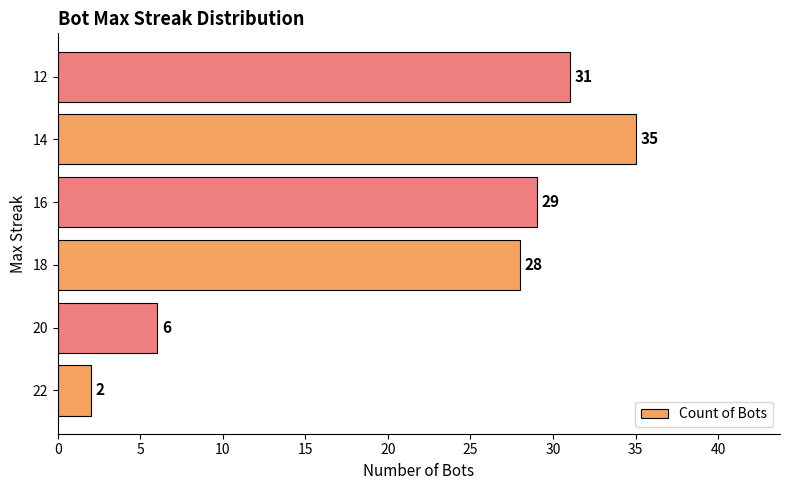

Reading bottom to top, what are all the values shown in this chart?

22=2	20=6	18=28	16=29	14=35	12=31